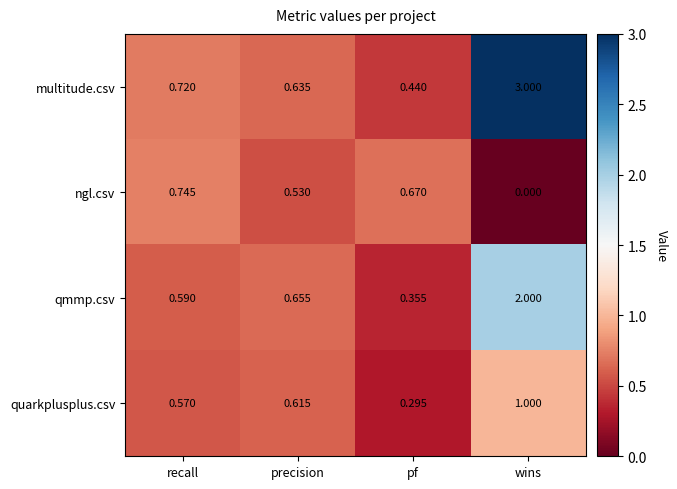

What is the difference between the highest and lowest values at precision?

0.1